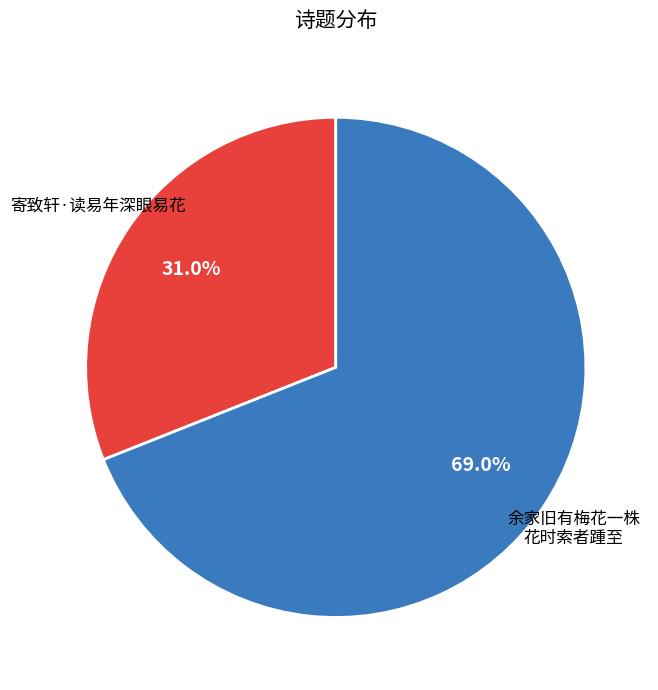

Is there a majority slice in this chart?

Yes